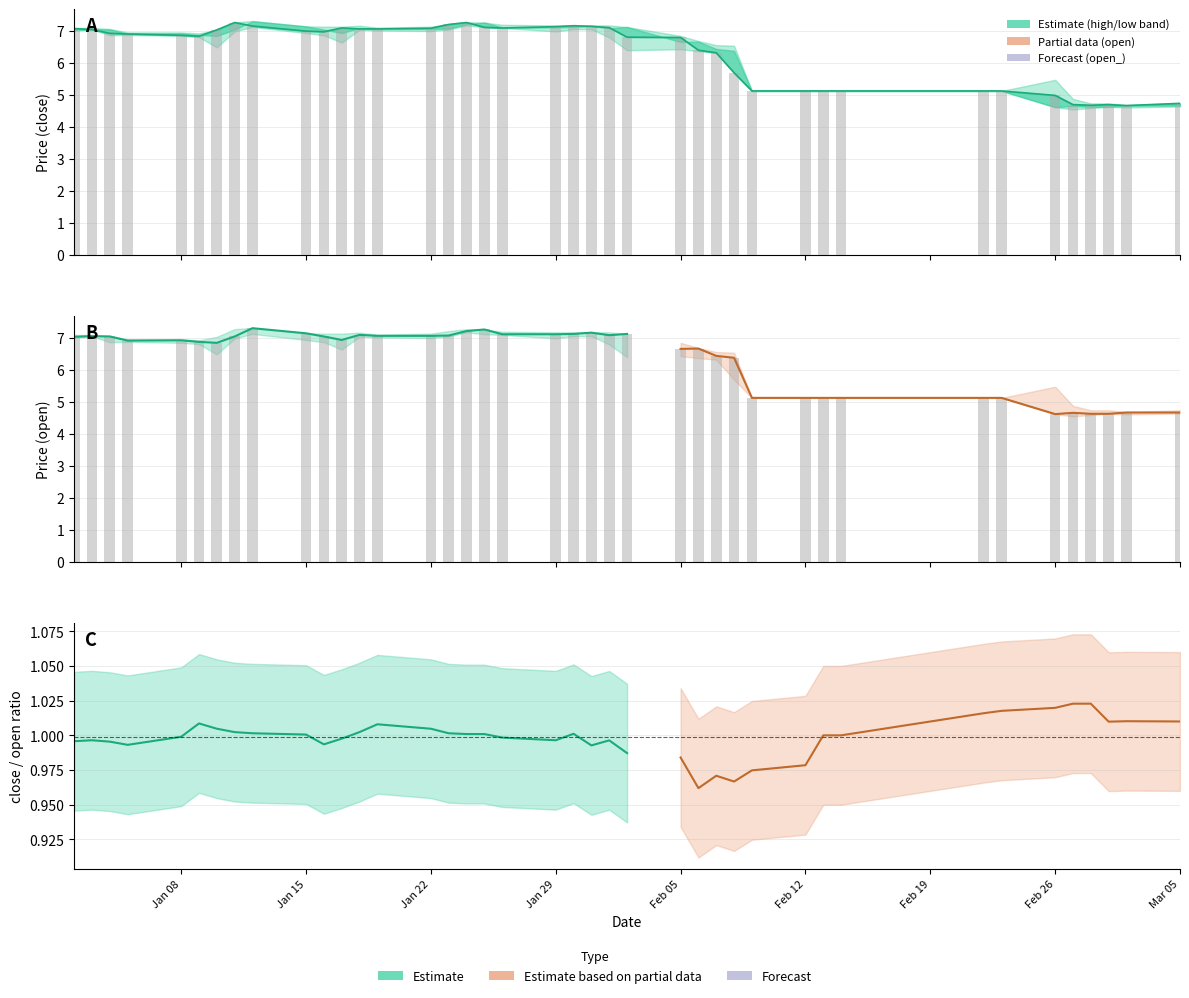

What is the sum of all low values?

253.5